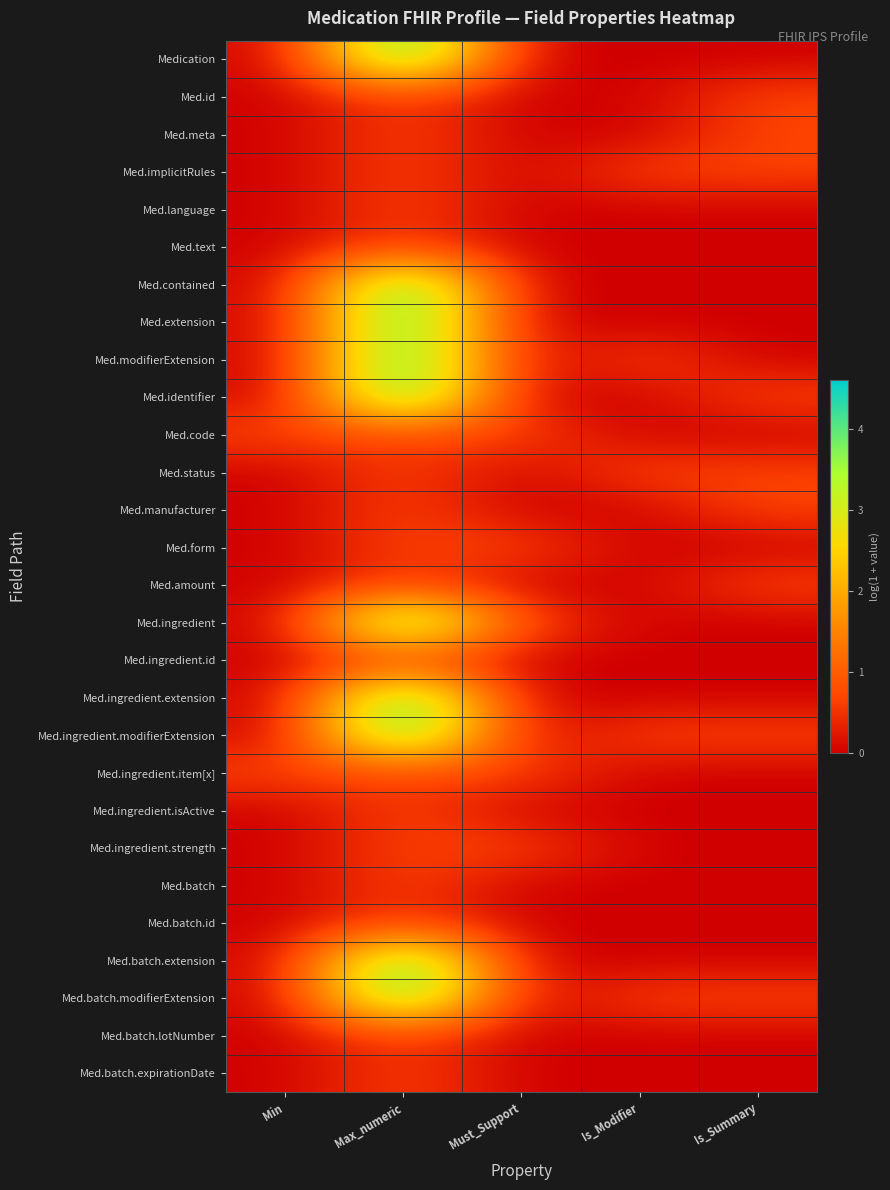

Reading left to right, list all the values displayed in this chart.

Medication: Min=0.0	Max_numeric=4.6	Must_Support=0.0	Is_Modifier=0.0	Is_Summary=0.0
Med.id: Min=0.0	Max_numeric=0.7	Must_Support=0.0	Is_Modifier=0.0	Is_Summary=0.7
Med.meta: Min=0.0	Max_numeric=0.7	Must_Support=0.0	Is_Modifier=0.0	Is_Summary=0.7
Med.implicitRules: Min=0.0	Max_numeric=0.7	Must_Support=0.0	Is_Modifier=0.7	Is_Summary=0.7
Med.language: Min=0.0	Max_numeric=0.7	Must_Support=0.0	Is_Modifier=0.0	Is_Summary=0.0
Med.text: Min=0.0	Max_numeric=0.7	Must_Support=0.0	Is_Modifier=0.0	Is_Summary=0.0
Med.contained: Min=0.0	Max_numeric=4.6	Must_Support=0.0	Is_Modifier=0.0	Is_Summary=0.0
Med.extension: Min=0.0	Max_numeric=4.6	Must_Support=0.0	Is_Modifier=0.0	Is_Summary=0.0
Med.modifierExtension: Min=0.0	Max_numeric=4.6	Must_Support=0.0	Is_Modifier=0.7	Is_Summary=0.0
Med.identifier: Min=0.0	Max_numeric=4.6	Must_Support=0.0	Is_Modifier=0.0	Is_Summary=0.7
Med.code: Min=0.7	Max_numeric=0.7	Must_Support=0.7	Is_Modifier=0.0	Is_Summary=0.0
Med.status: Min=0.0	Max_numeric=0.7	Must_Support=0.0	Is_Modifier=0.7	Is_Summary=0.7
Med.manufacturer: Min=0.0	Max_numeric=0.7	Must_Support=0.0	Is_Modifier=0.0	Is_Summary=0.7
Med.form: Min=0.0	Max_numeric=0.7	Must_Support=0.7	Is_Modifier=0.0	Is_Summary=0.0
Med.amount: Min=0.0	Max_numeric=0.7	Must_Support=0.0	Is_Modifier=0.0	Is_Summary=0.7
Med.ingredient: Min=0.0	Max_numeric=4.6	Must_Support=0.7	Is_Modifier=0.0	Is_Summary=0.0
Med.ingredient.id: Min=0.0	Max_numeric=0.7	Must_Support=0.0	Is_Modifier=0.0	Is_Summary=0.0
Med.ingredient.extension: Min=0.0	Max_numeric=4.6	Must_Support=0.0	Is_Modifier=0.0	Is_Summary=0.0
Med.ingredient.modifierExtension: Min=0.0	Max_numeric=4.6	Must_Support=0.0	Is_Modifier=0.7	Is_Summary=0.7
Med.ingredient.item[x]: Min=0.7	Max_numeric=0.7	Must_Support=0.7	Is_Modifier=0.0	Is_Summary=0.0
Med.ingredient.isActive: Min=0.0	Max_numeric=0.7	Must_Support=0.0	Is_Modifier=0.0	Is_Summary=0.0
Med.ingredient.strength: Min=0.0	Max_numeric=0.7	Must_Support=0.7	Is_Modifier=0.0	Is_Summary=0.0
Med.batch: Min=0.0	Max_numeric=0.7	Must_Support=0.0	Is_Modifier=0.0	Is_Summary=0.0
Med.batch.id: Min=0.0	Max_numeric=0.7	Must_Support=0.0	Is_Modifier=0.0	Is_Summary=0.0
Med.batch.extension: Min=0.0	Max_numeric=4.6	Must_Support=0.0	Is_Modifier=0.0	Is_Summary=0.0
Med.batch.modifierExtension: Min=0.0	Max_numeric=4.6	Must_Support=0.0	Is_Modifier=0.7	Is_Summary=0.7
Med.batch.lotNumber: Min=0.0	Max_numeric=0.7	Must_Support=0.0	Is_Modifier=0.0	Is_Summary=0.0
Med.batch.expirationDate: Min=0.0	Max_numeric=0.7	Must_Support=0.0	Is_Modifier=0.0	Is_Summary=0.0